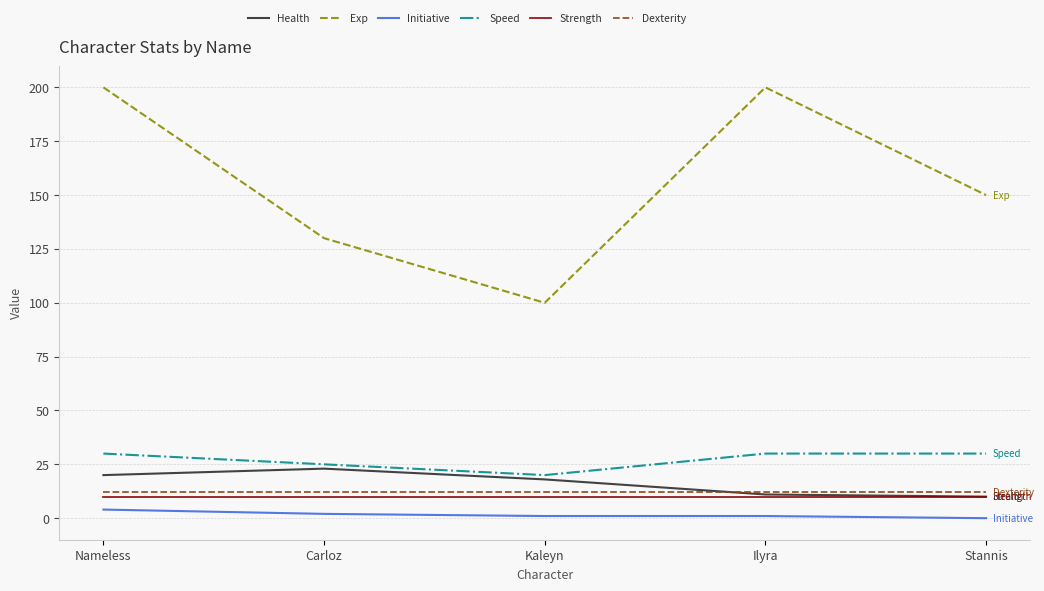

What is the minimum value for Strength?

10